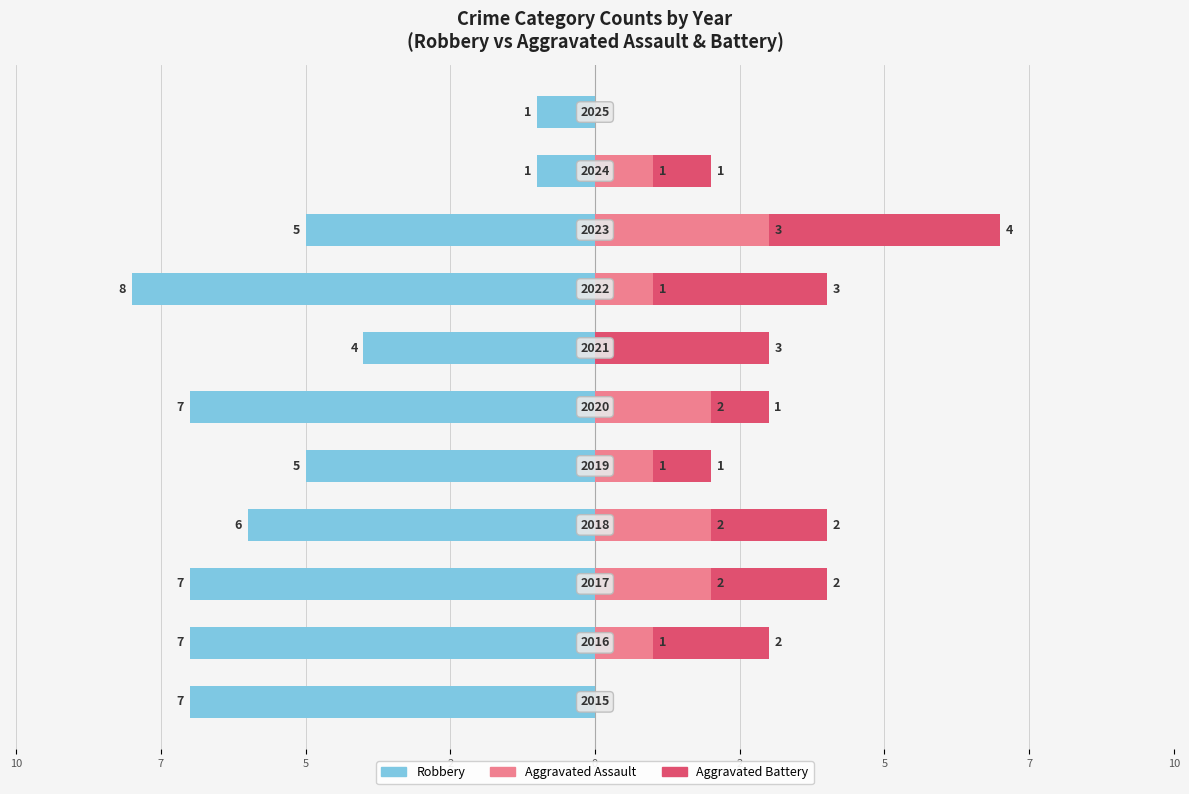

How many bars are there in each group?

3